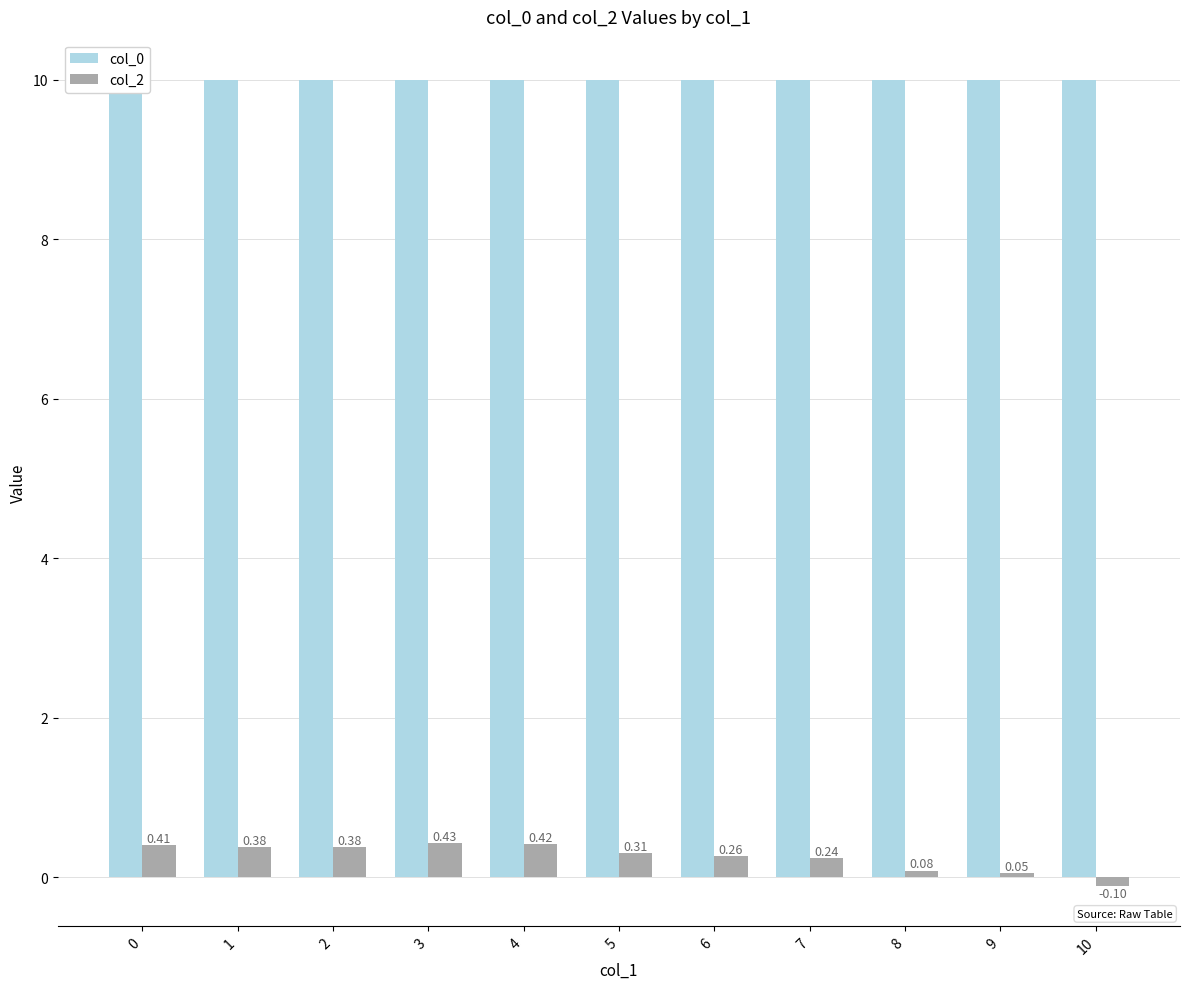

At which label does col_2 reach its minimum?

10